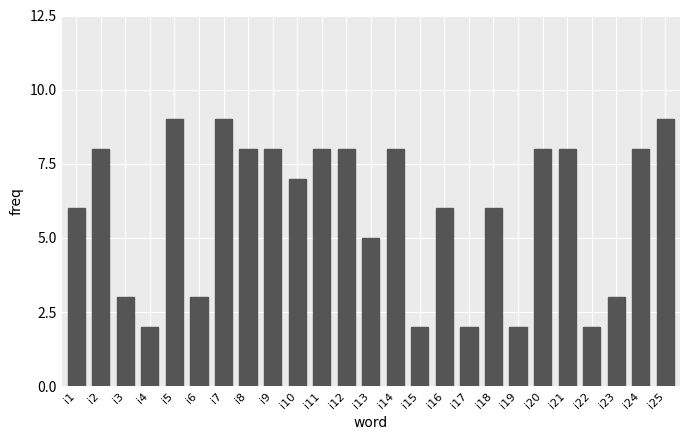

Reading left to right, transcribe all the data shown in this chart.

6	8	3	2	9	3	9	8	8	7	8	8	5	8	2	6	2	6	2	8	8	2	3	8	9